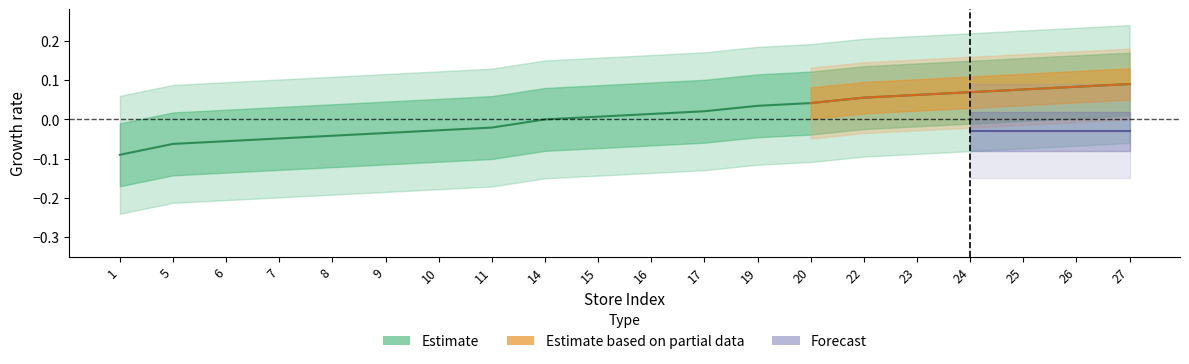

Reading left to right, what are all the values shown in this chart?

1=-0.1	5=-0.1	6=-0.1	7=-0.0	8=-0.0	9=-0.0	10=-0.0	11=-0.0	14=0.0	15=0.0	16=0.0	17=0.0	19=0.0	20=0.0	22=0.1	23=0.1	24=0.1	25=0.1	26=0.1	27=0.1